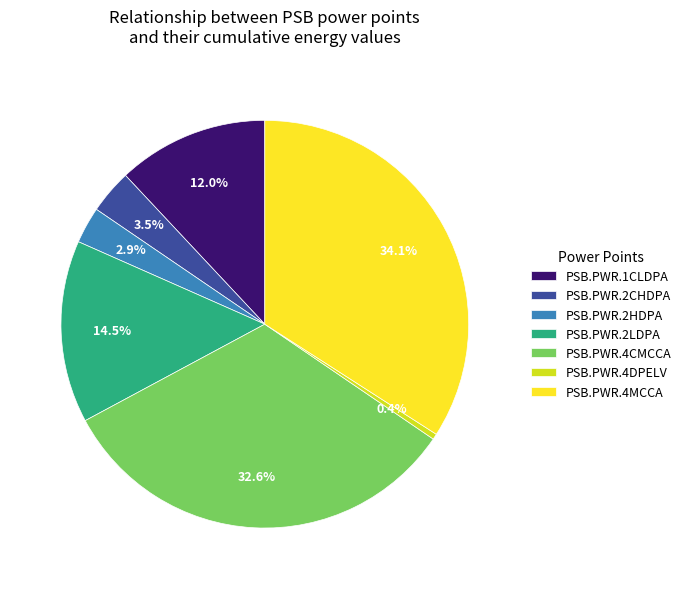

To the nearest percent, what portion does PSB.PWR.2HDPA represent?

3%